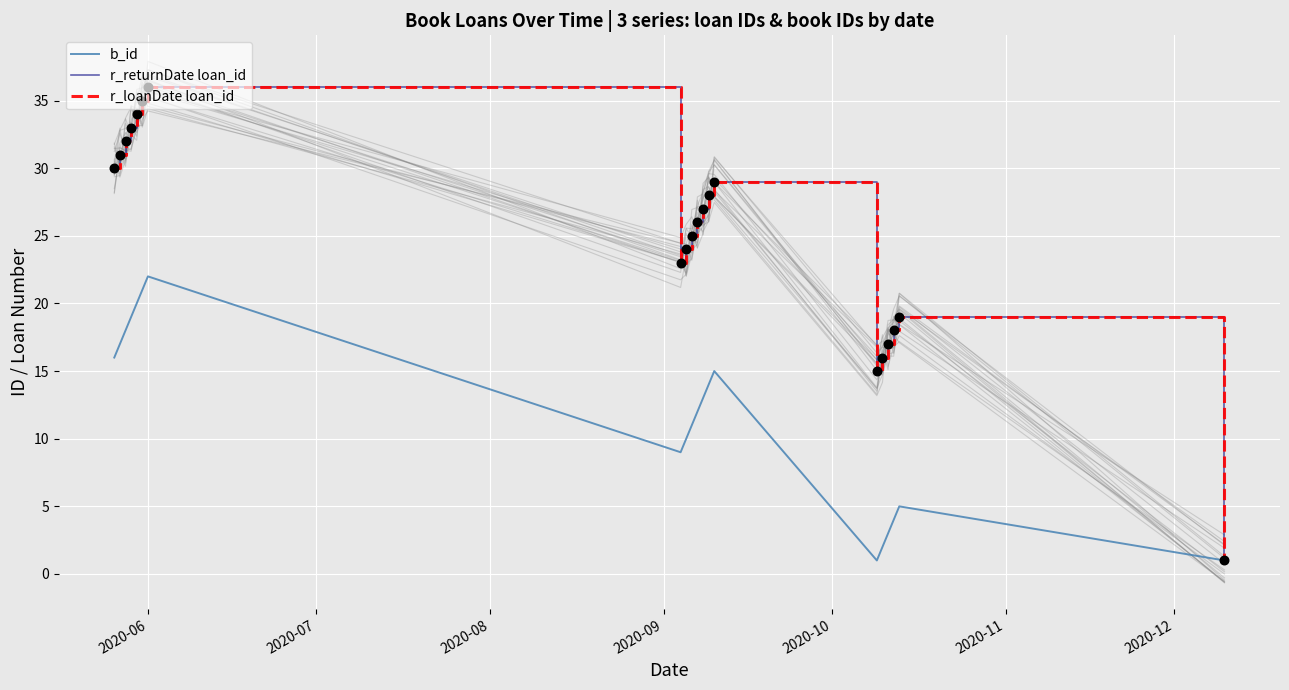

What are all the series names shown in the legend?

b_id, r_returnDate loan_id, r_loanDate loan_id